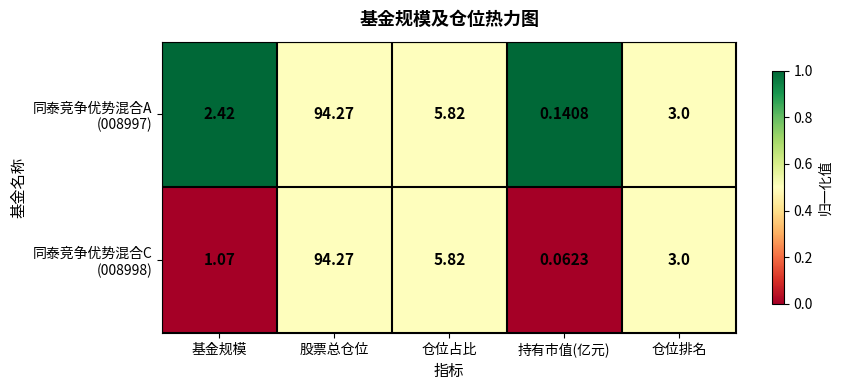

Which category has the lowest value across all series?

持有市值(亿元)